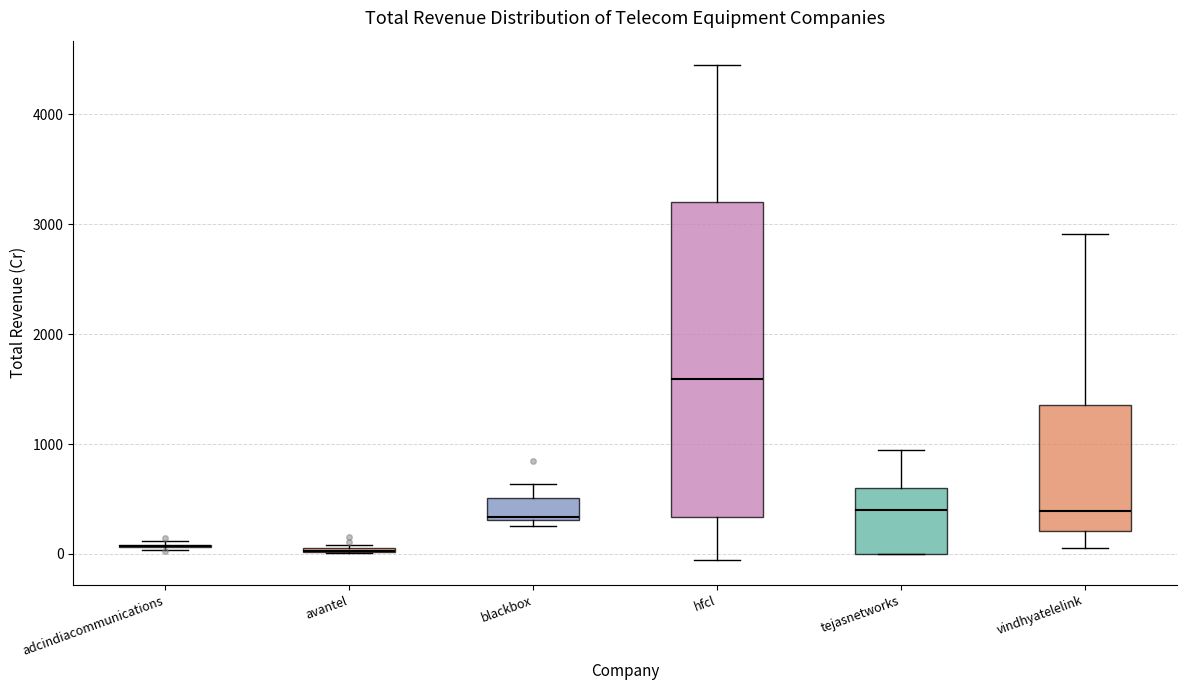

Comparing the boxes themselves (not the whiskers), which one is the tallest?

hfcl